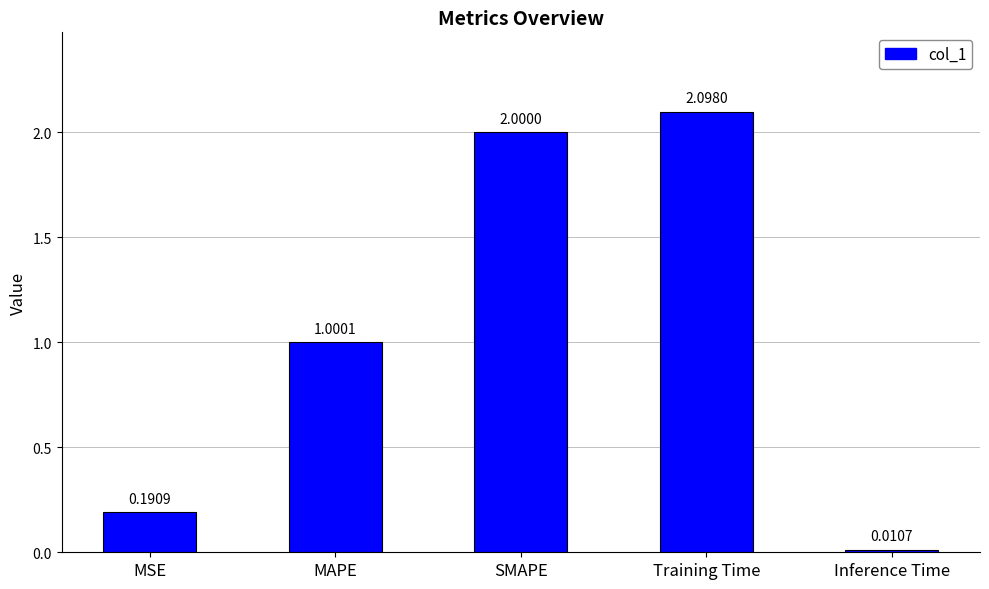

How many values are below 1?

2